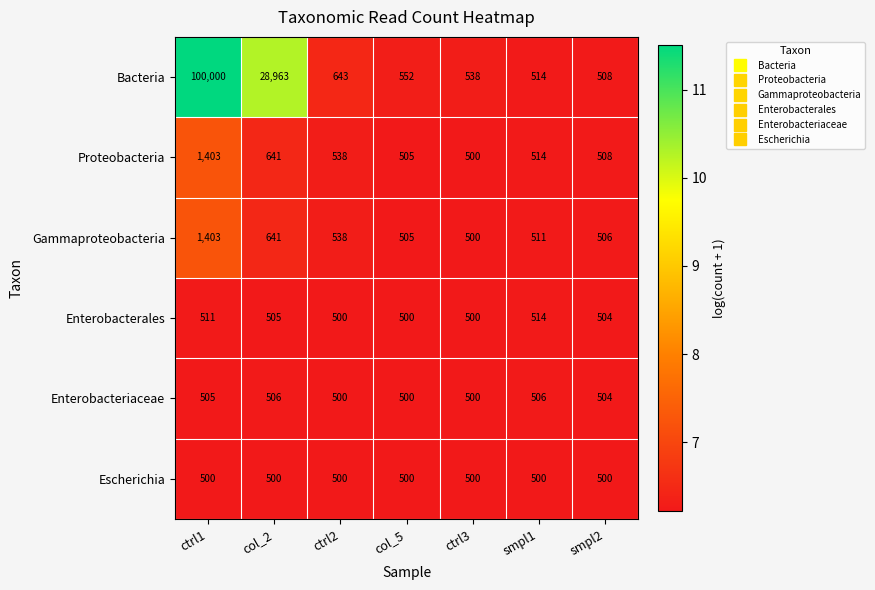

What is the maximum value shown in the chart?

100000